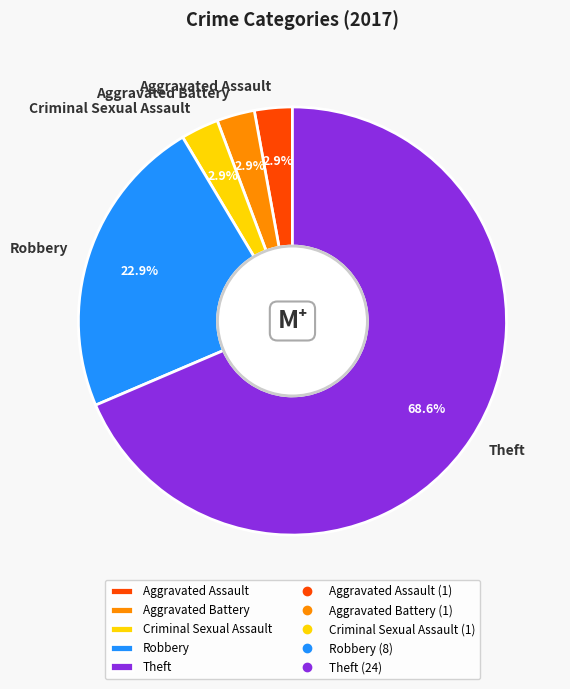

Is Aggravated Battery the majority of the pie?

No